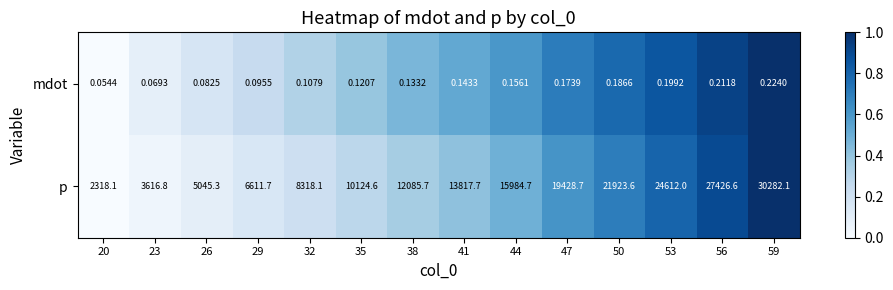

Which series has the widest spread of values?

p